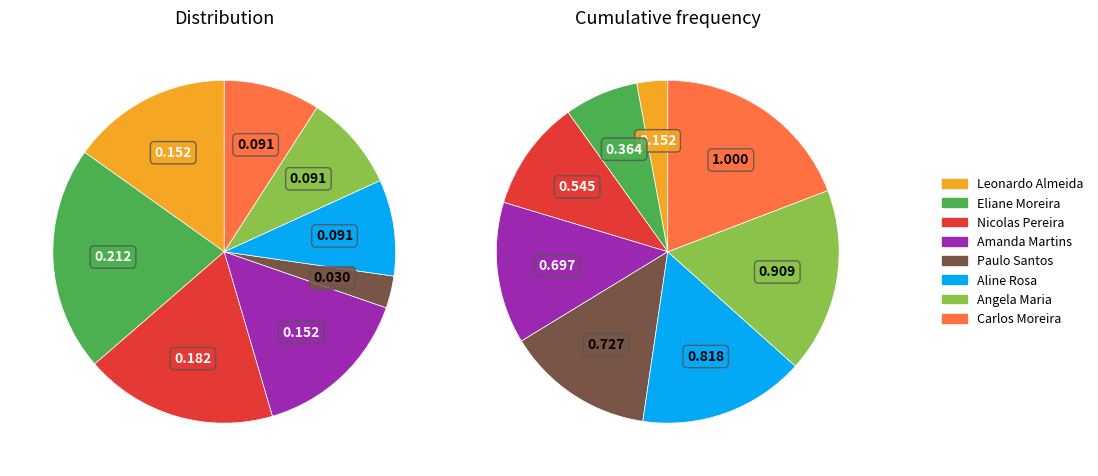

To the nearest percent, what is the combined percentage of Eliane Moreira and Carlos Moreira?

30%